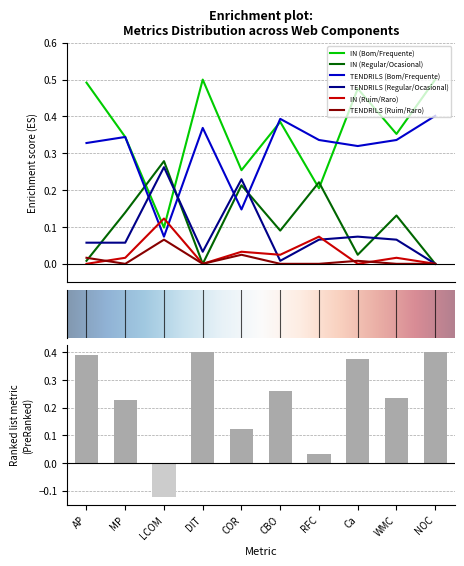

Reading left to right, list all the values displayed in this chart.

IN (Bom/Frequente): 0.5	0.3	0.1	0.5	0.3	0.4	0.2	0.5	0.4	0.5
IN (Regular/Ocasional): 0.0	0.1	0.3	0.0	0.2	0.1	0.2	0.0	0.1	0.0
TENDRILS (Bom/Frequente): 0.3	0.3	0.1	0.4	0.1	0.4	0.3	0.3	0.3	0.4
TENDRILS (Regular/Ocasional): 0.1	0.1	0.3	0.0	0.2	0.0	0.1	0.1	0.1	0.0
IN (Ruim/Raro): 0.0	0.0	0.1	0.0	0.0	0.0	0.1	0.0	0.0	0.0
TENDRILS (Ruim/Raro): 0.0	0.0	0.1	0.0	0.0	0.0	0.0	0.0	0.0	0.0